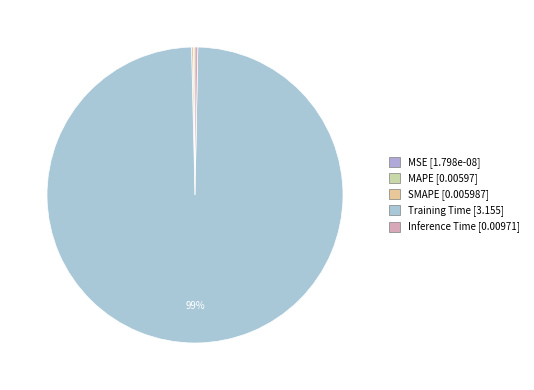

What is the change in value from MAPE to Training Time?

+3.1